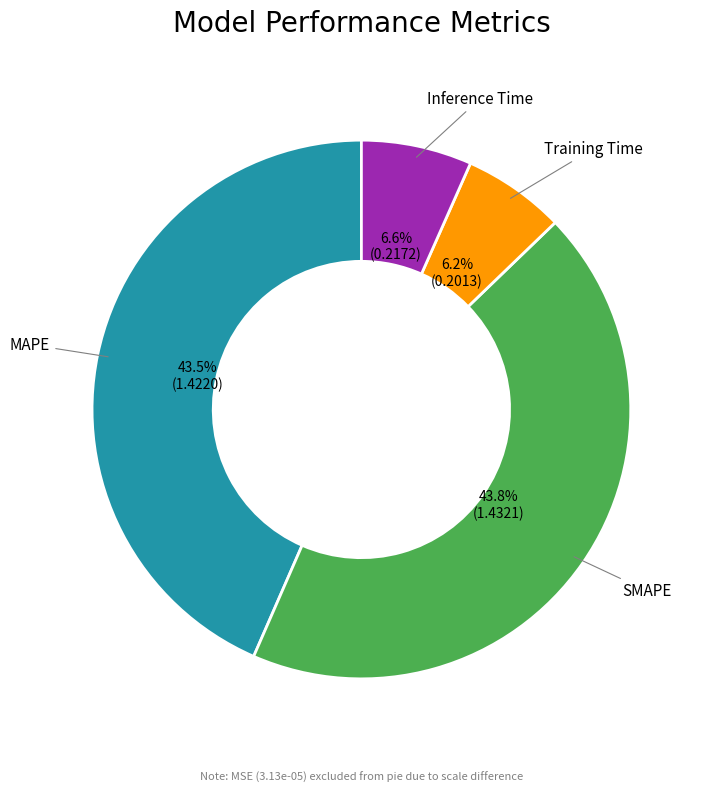

Is there any slice that represents more than half of the pie?

No